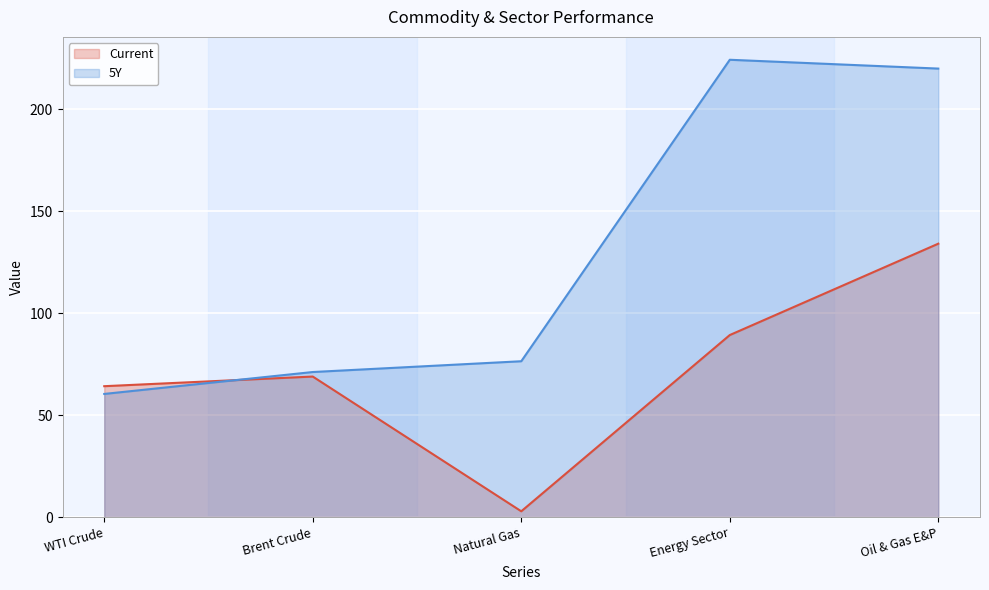

What is the spread (max minus min) of values at Natural Gas?

73.6